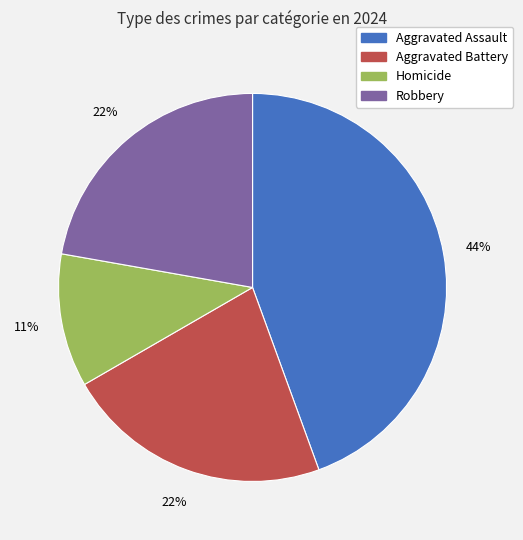

To the nearest percent, what is the difference between the largest and smallest slice percentages?

33%